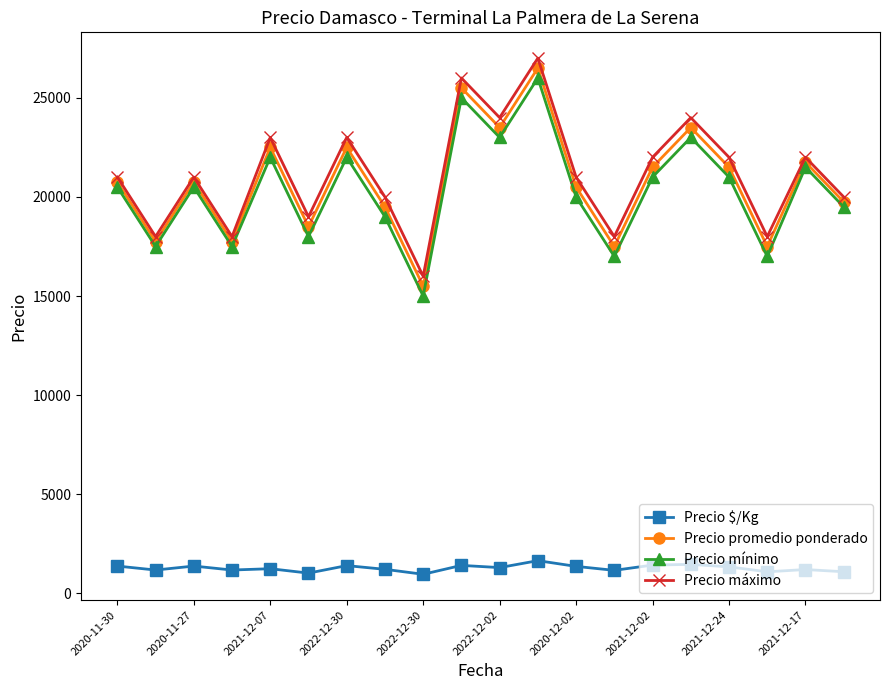

True or false: Precio máximo and Precio $/Kg cross at least once.

False